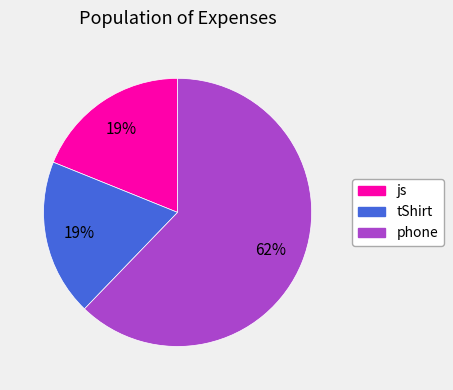

Which slice is the largest?

phone